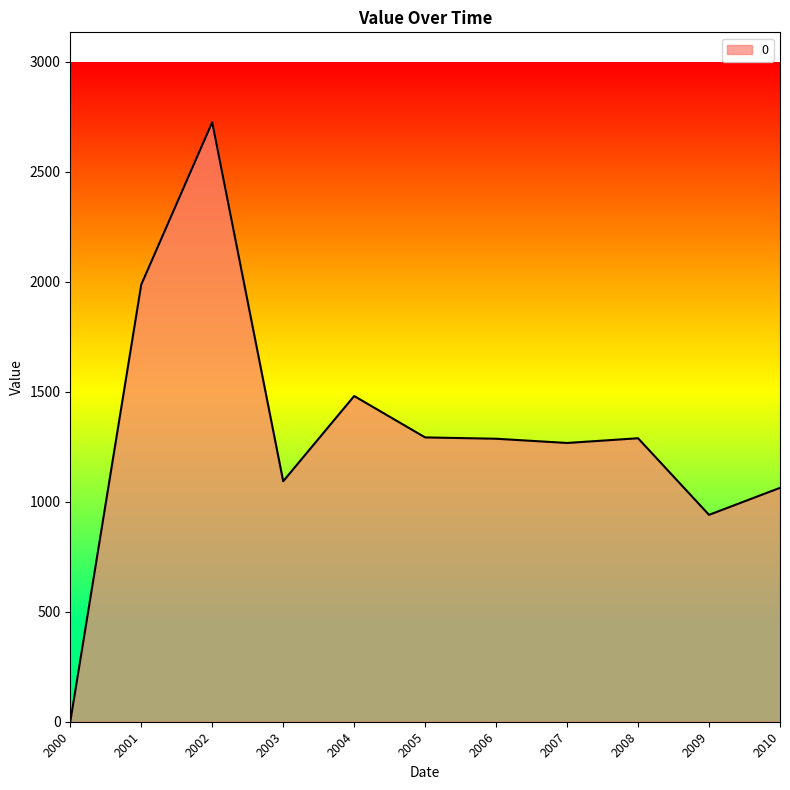

What is the difference between the maximum and minimum values?

2725.0